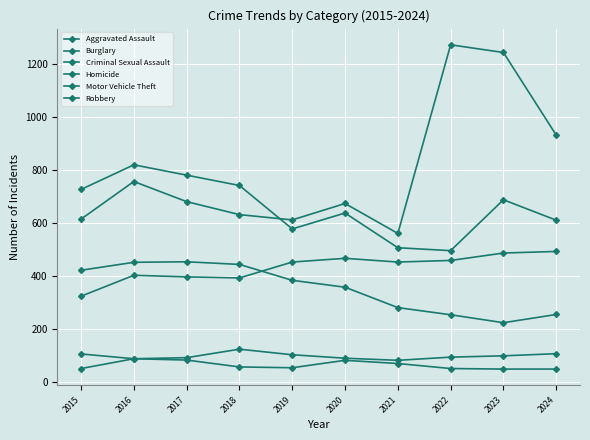

Reading right to left, transcribe all the data shown in this chart.

Aggravated Assault: 2024=492	2023=486	2022=458	2021=452	2020=466	2019=452	2018=392	2017=396	2016=402	2015=323
Burglary: 2024=254	2023=223	2022=253	2021=280	2020=357	2019=383	2018=443	2017=453	2016=451	2015=421
Criminal Sexual Assault: 2024=106	2023=98	2022=93	2021=81	2020=89	2019=102	2018=123	2017=91	2016=87	2015=105
Homicide: 2024=48	2023=48	2022=50	2021=69	2020=81	2019=53	2018=56	2017=82	2016=87	2015=50
Motor Vehicle Theft: 2024=931	2023=1243	2022=1272	2021=560	2020=673	2019=611	2018=631	2017=680	2016=756	2015=614
Robbery: 2024=610	2023=687	2022=495	2021=506	2020=637	2019=577	2018=741	2017=780	2016=819	2015=726